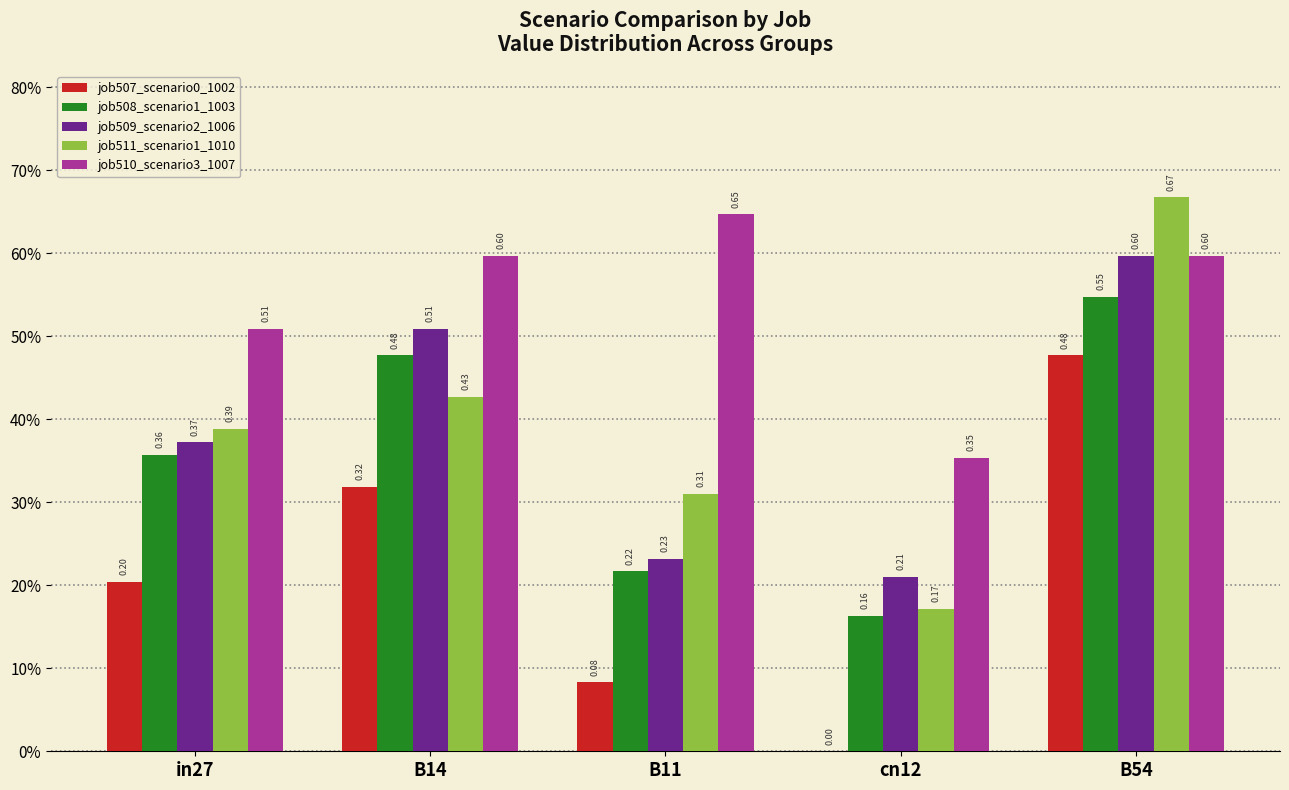

Between in27 and cn12, which series saw the biggest shift?

job511_scenario1_1010